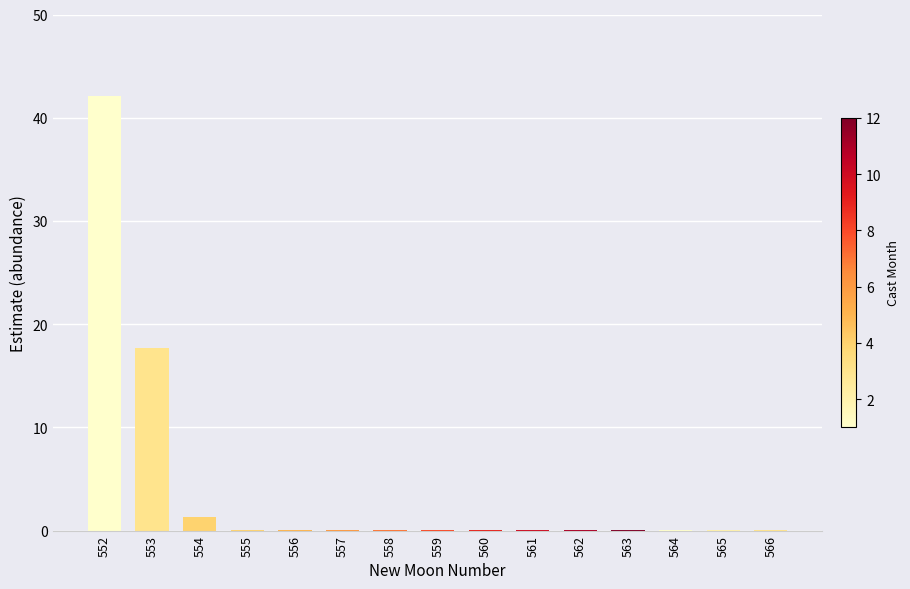

Where is the data nearest to the value 21?

553